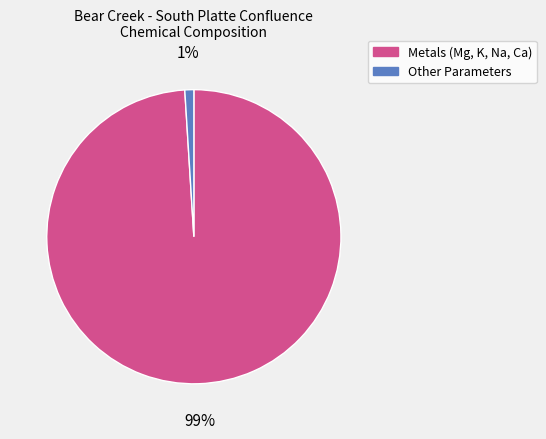

Does any single category account for the majority?

Yes